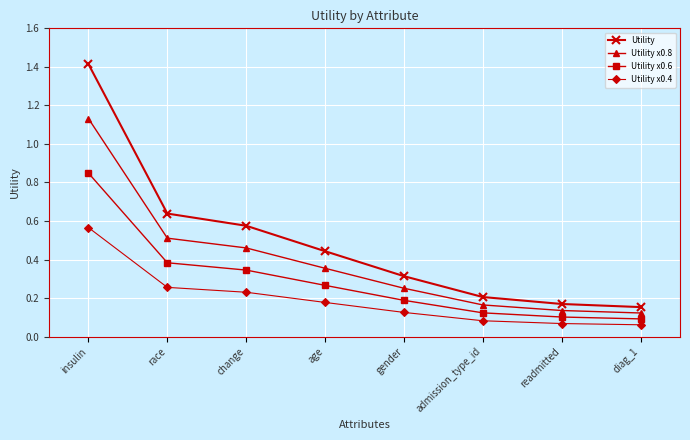

True or false: Utility x0.8 has a value of 0.2 at race.

False